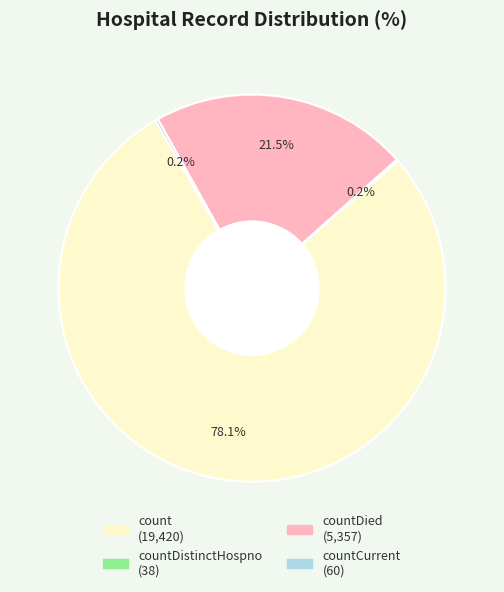

Does any single category account for the majority?

Yes